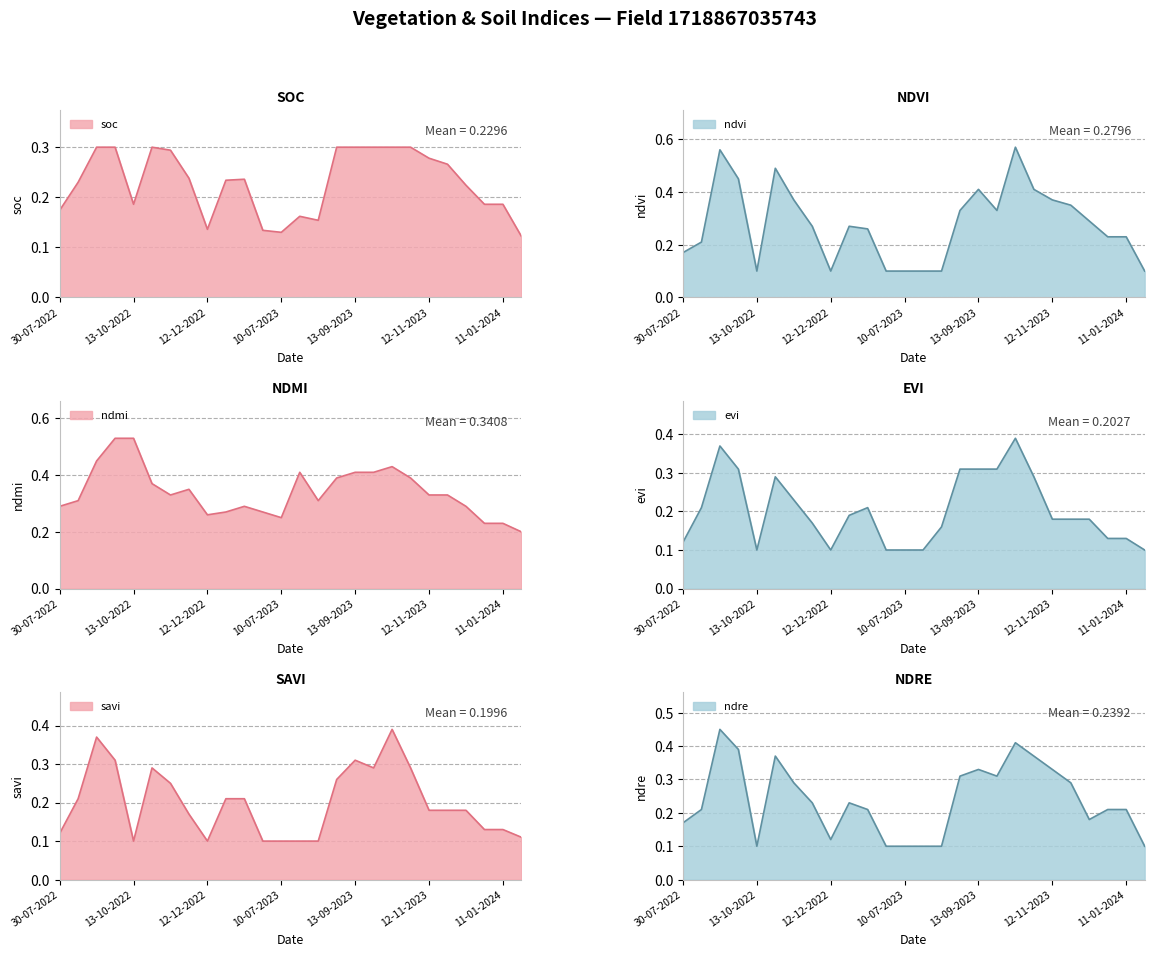

Where do soc and ndre first cross each other?

24-08-2022 and 08-09-2022